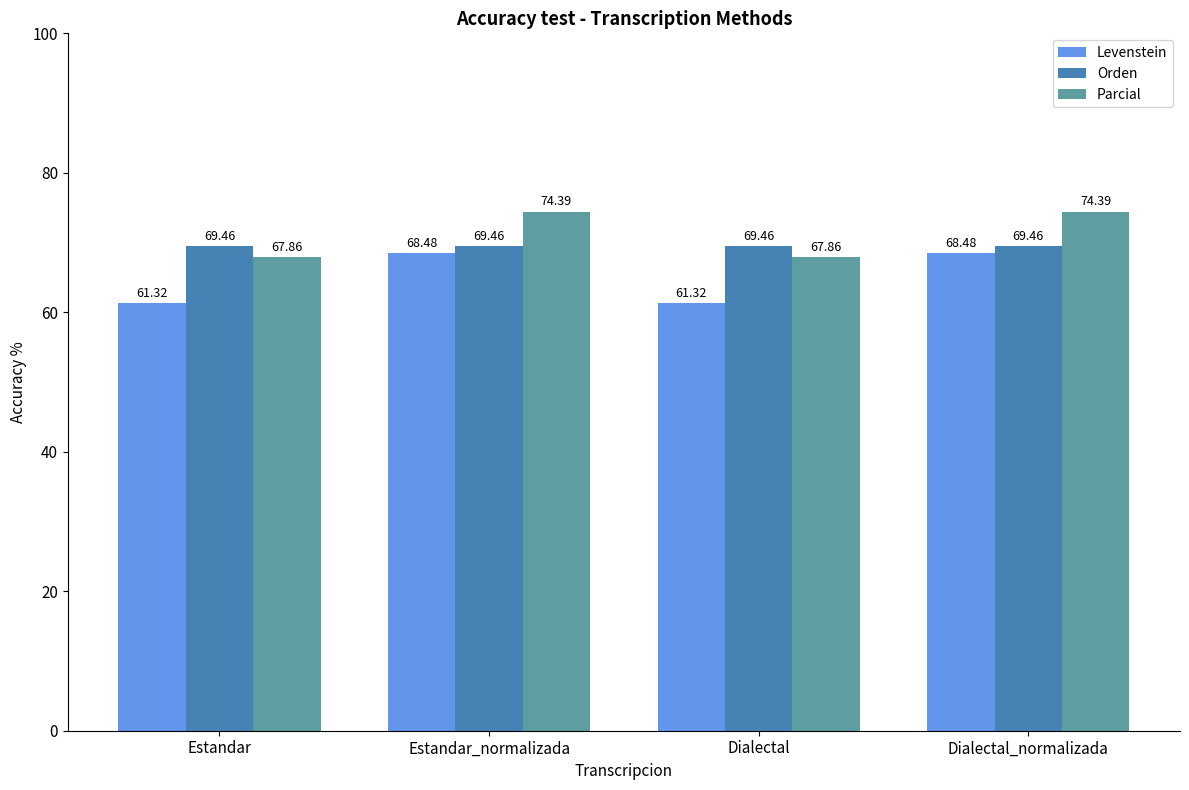

Reading left to right, extract all data points from this chart.

Levenstein: Estandar=61.3	Estandar_normalizada=68.5	Dialectal=61.3	Dialectal_normalizada=68.5
Orden: Estandar=69.5	Estandar_normalizada=69.5	Dialectal=69.5	Dialectal_normalizada=69.5
Parcial: Estandar=67.9	Estandar_normalizada=74.4	Dialectal=67.9	Dialectal_normalizada=74.4